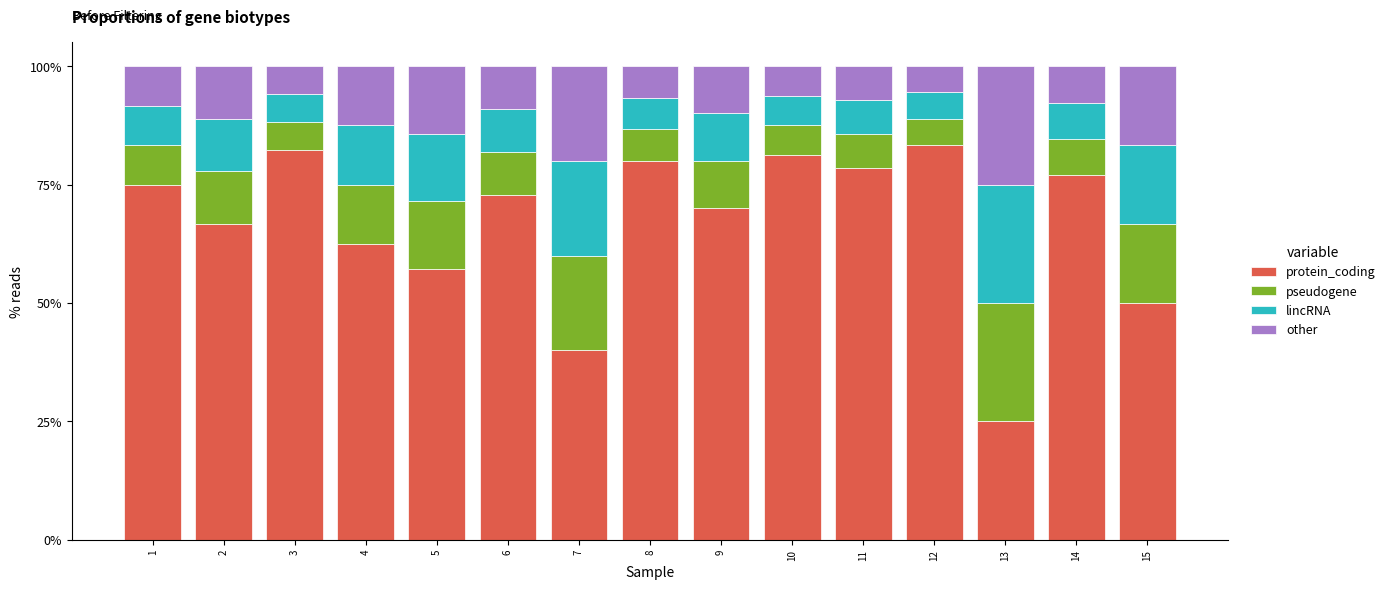

Are the bars horizontal?

No